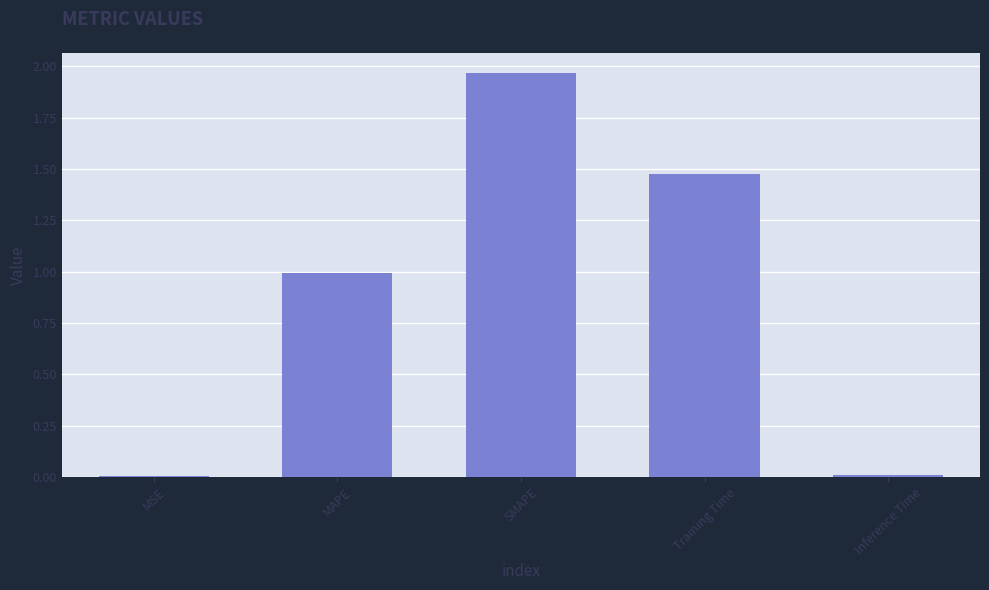

What is the sum of the values at MAPE and Training Time?

2.5